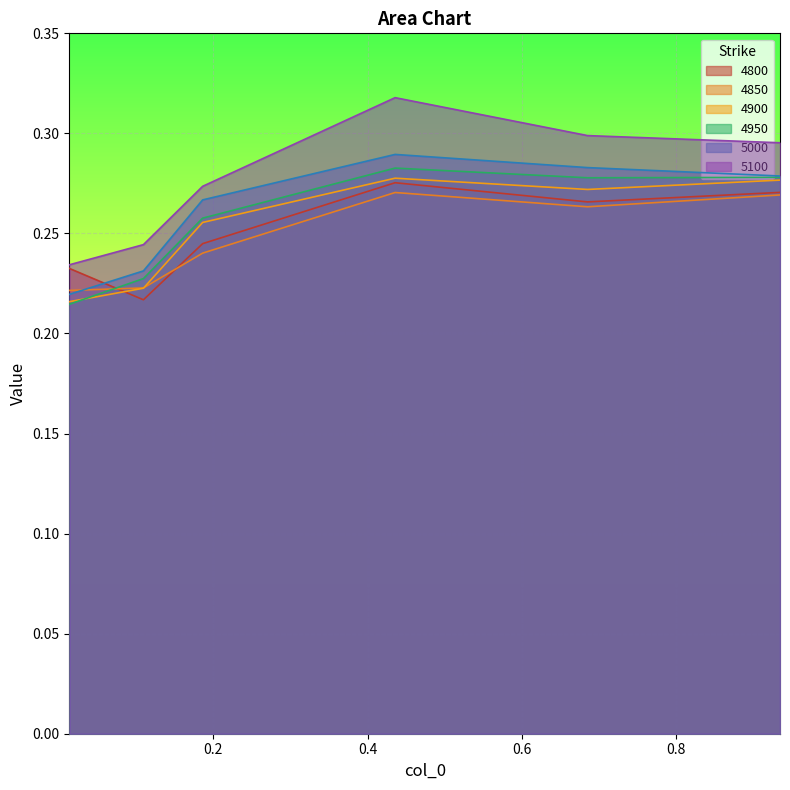

Rank the series by their maximum value, from lowest to highest.

4850, 4800, 4900, 4950, 5000, 5100